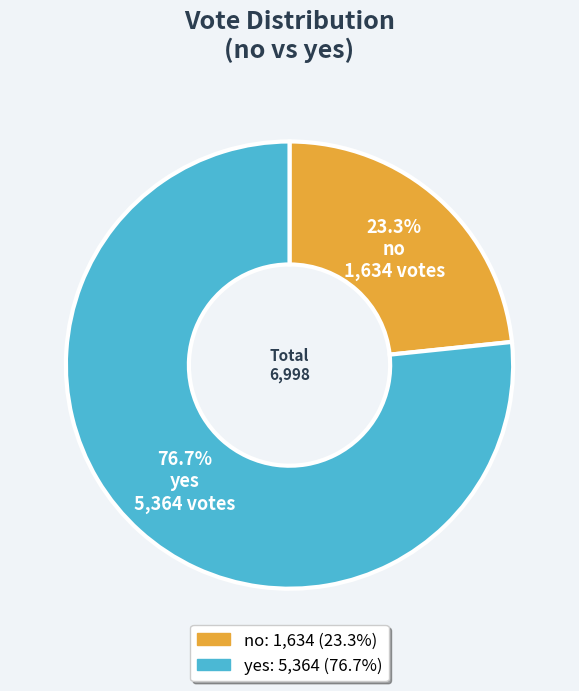

To the nearest percent, what portion does no represent?

23%